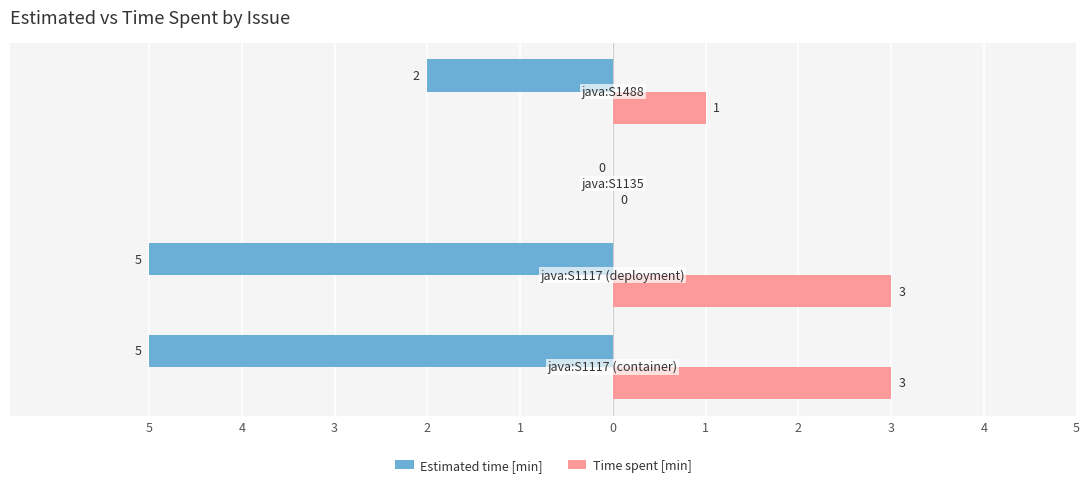

What are all the series names shown in the legend?

Estimated time [min], Time spent [min]